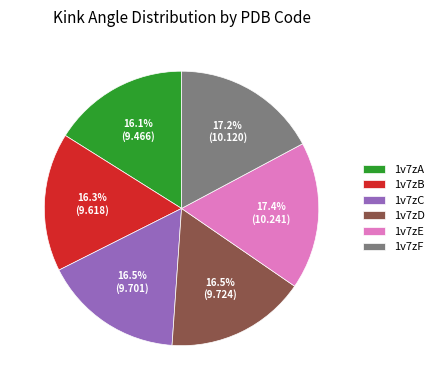

What is the total percentage of 1v7zA and 1v7zC?

32.6%